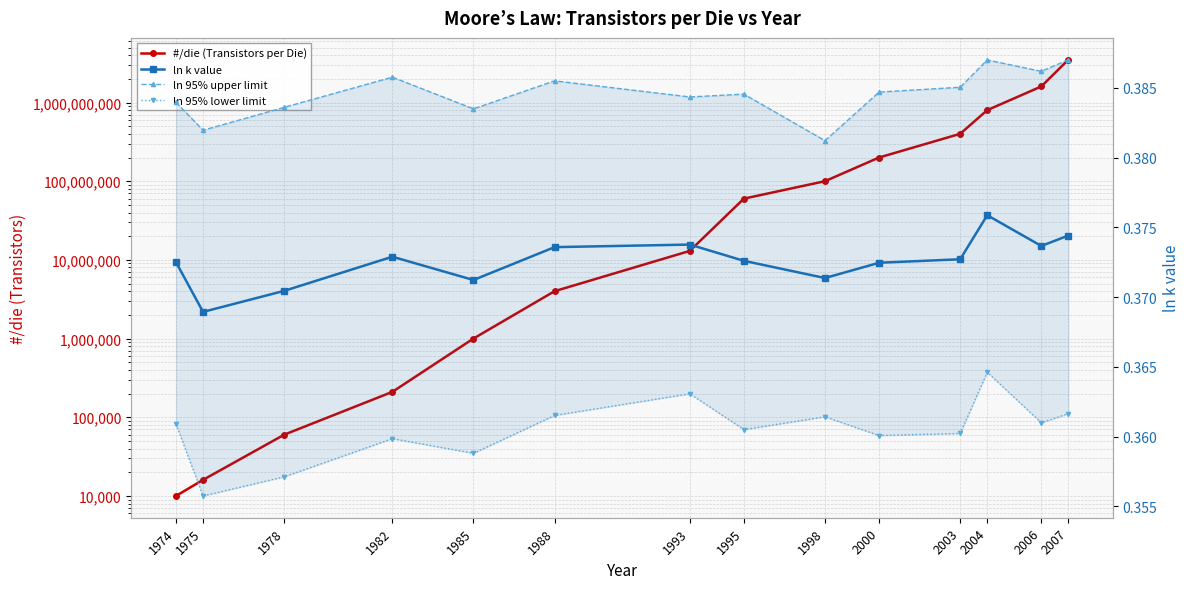

What is the lowest value of the ln 95% lower limit series?

0.4